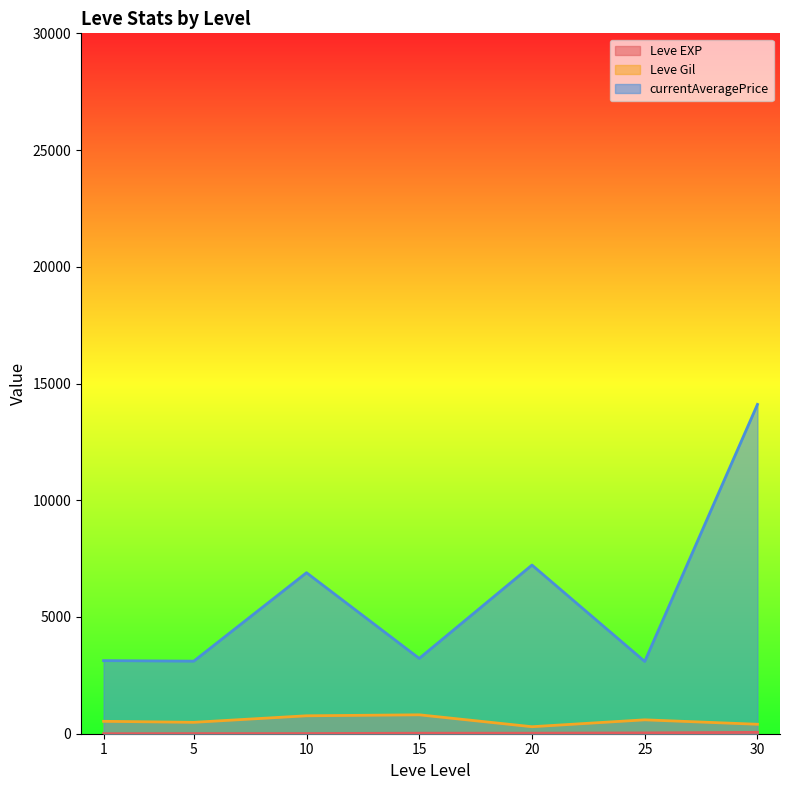

List the series in order of their peak value, highest first.

currentAveragePrice, Leve Gil, Leve EXP